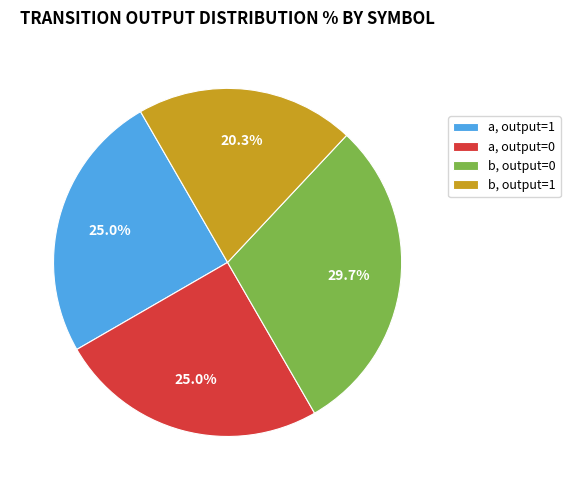

Is there a majority slice in this chart?

No